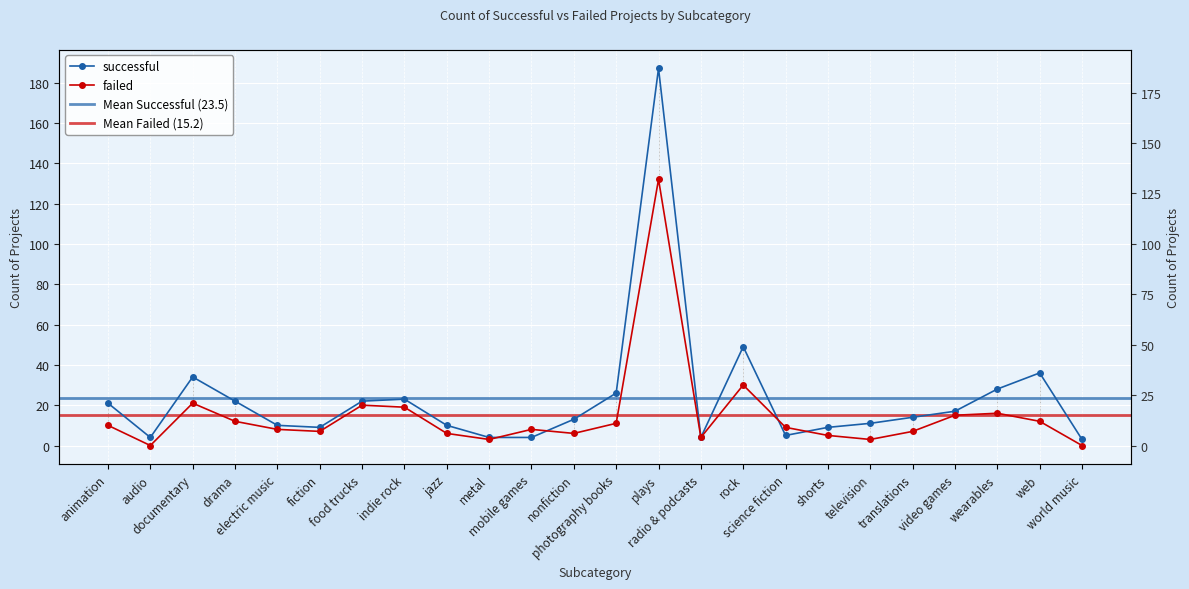

The failed series shows 6 at jazz. True or false?

True